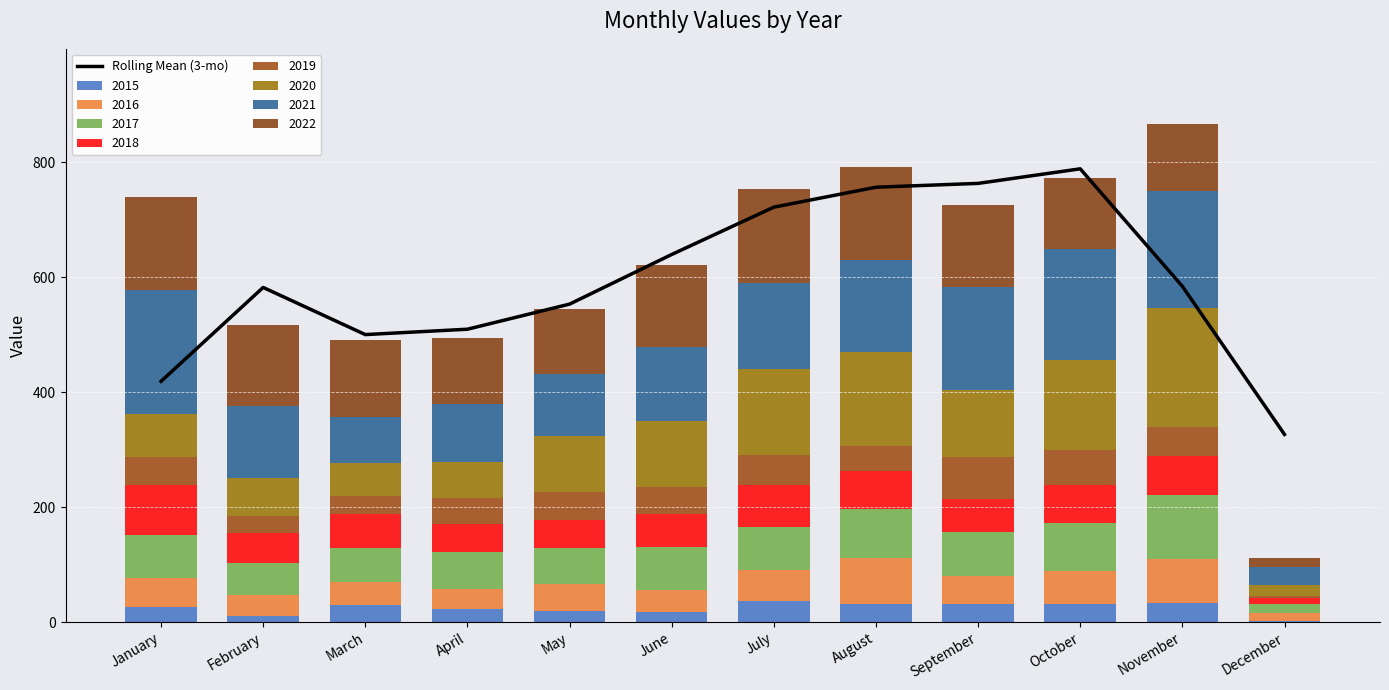

Is it true that the value at January is 418.7?

True